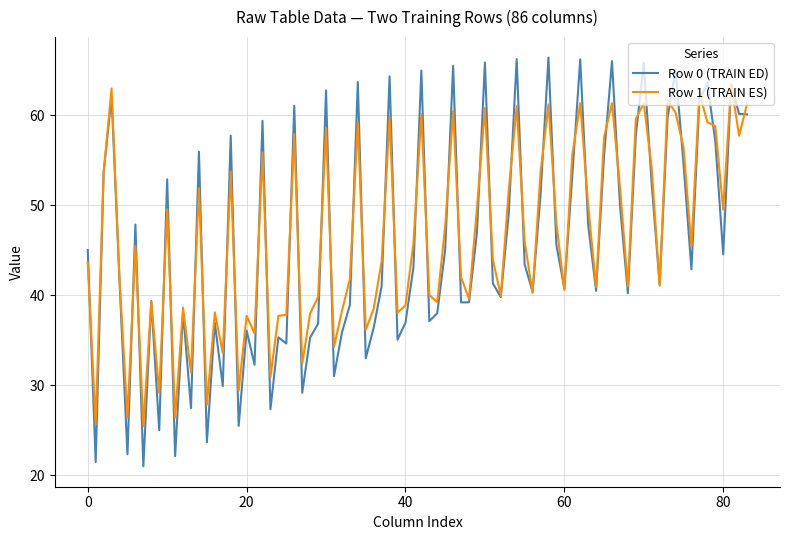

What is the minimum value shown in the chart?

21.0